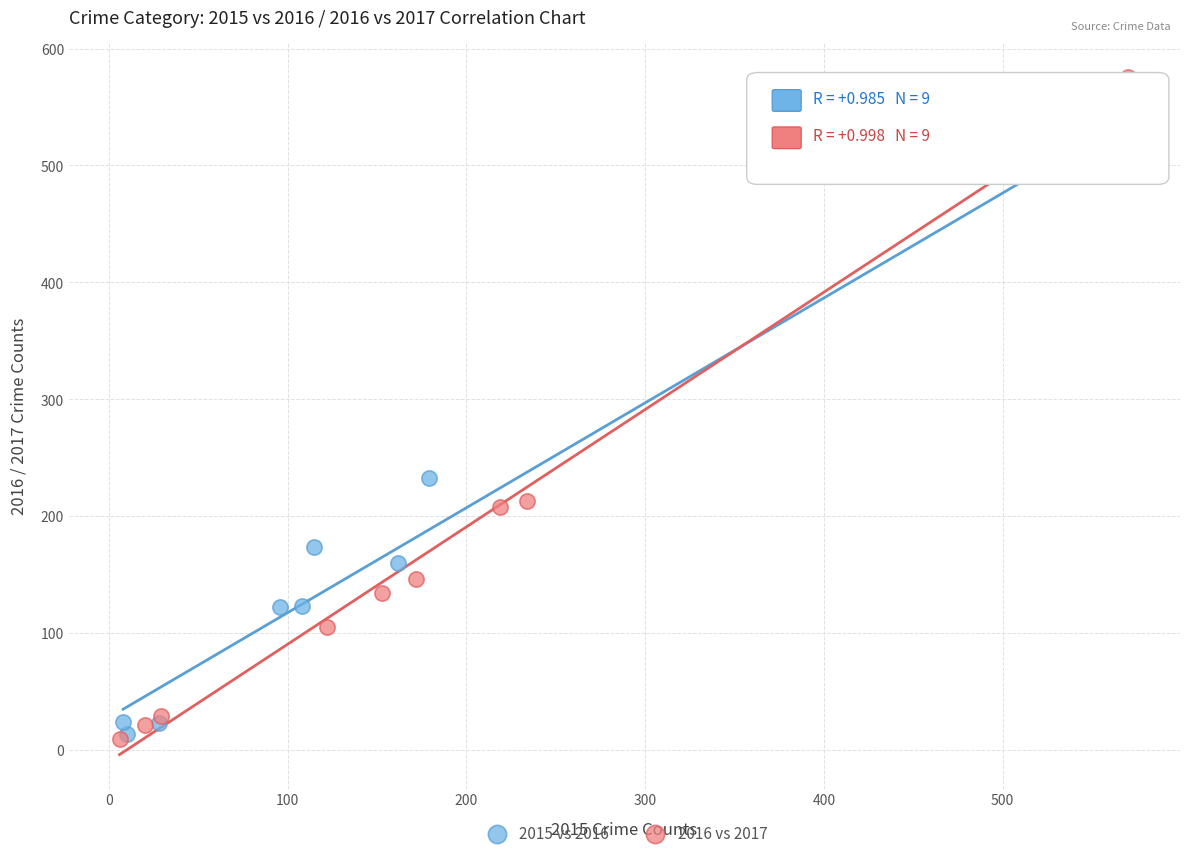

Which series has the largest Y range (max minus min)?

2016 vs 2017